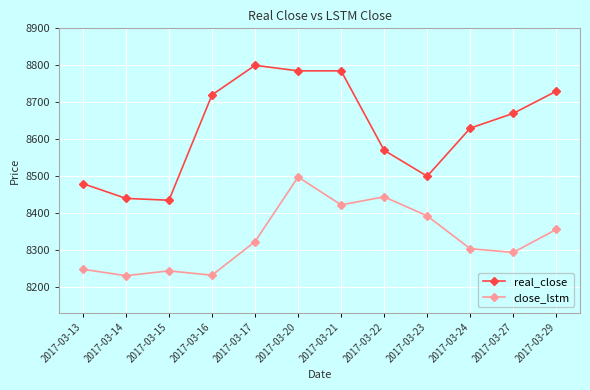

List the series in order of their overall mean, highest first.

real_close, close_lstm